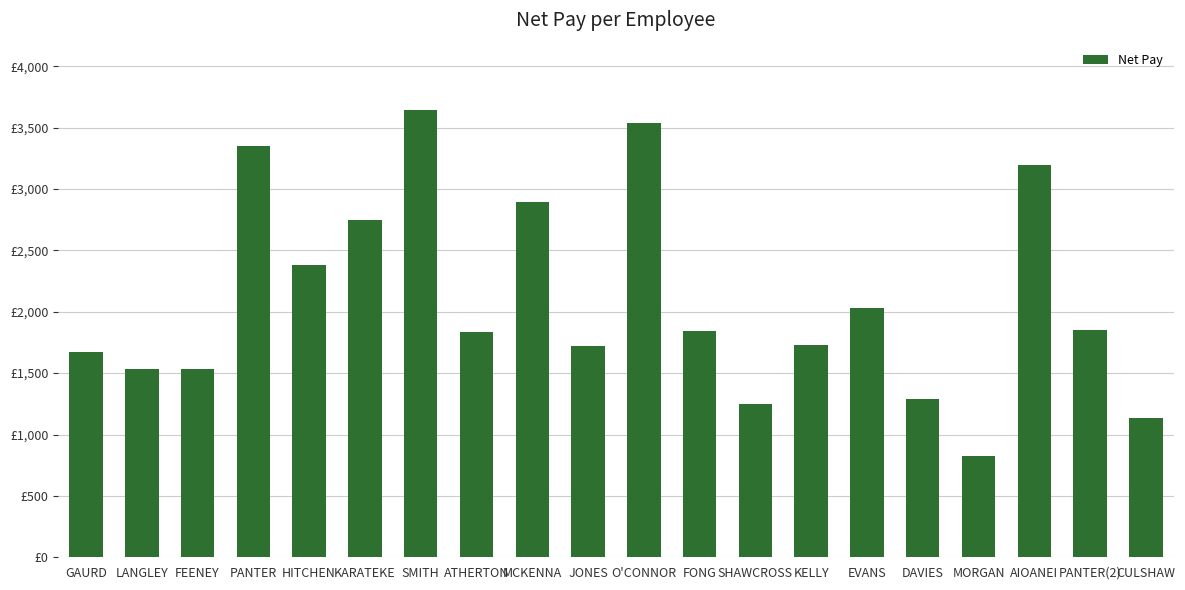

Reading right to left, extract all data points from this chart.

1138.5	1850.3	3197.5	824.5	1291.9	2031.5	1725.8	1246.3	1842.0	3536.6	1719.7	2891.6	1834.9	3645.0	2743.8	2382.7	3351.8	1530.6	1529.9	1670.0